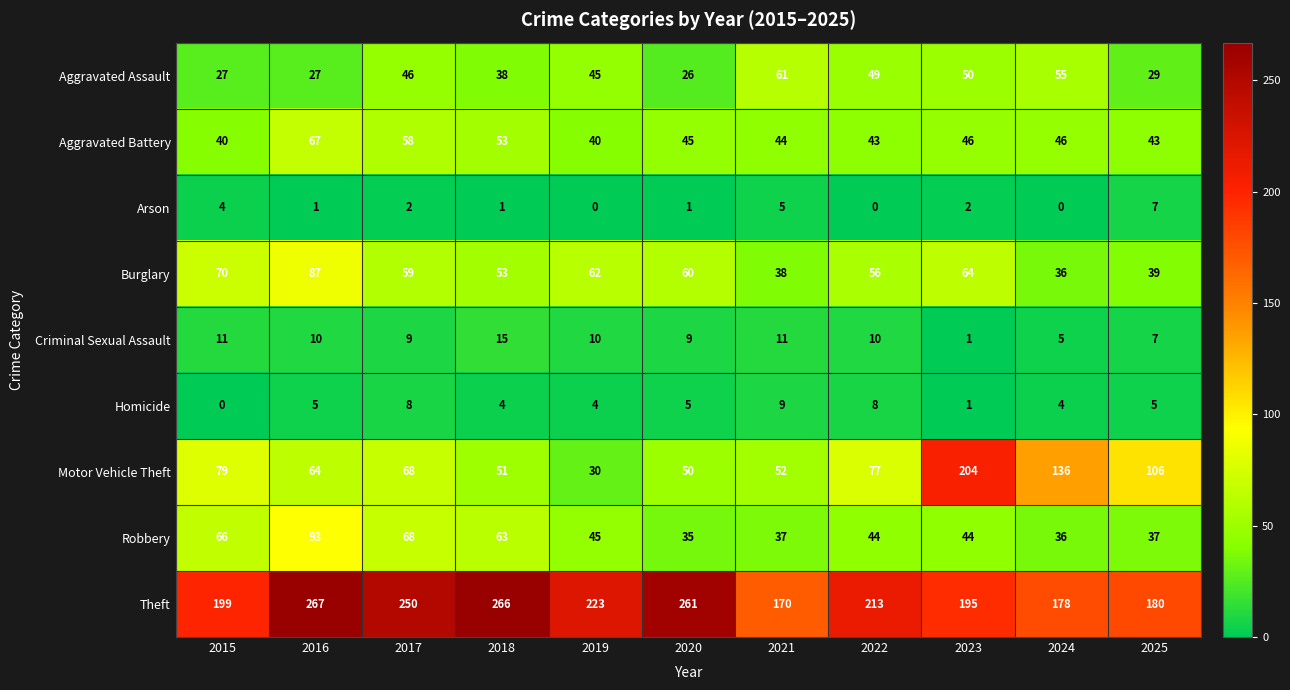

At how many categories does at least one series exceed 107?

11